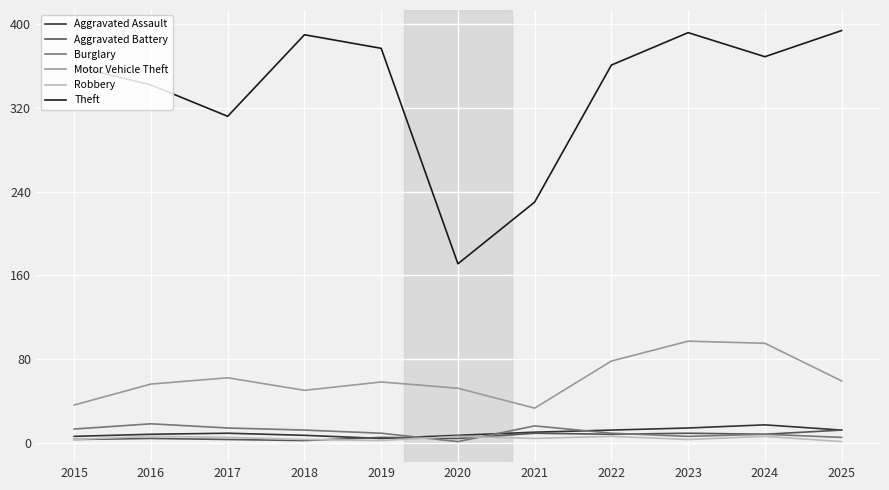

What is the highest value of the Burglary series?

18